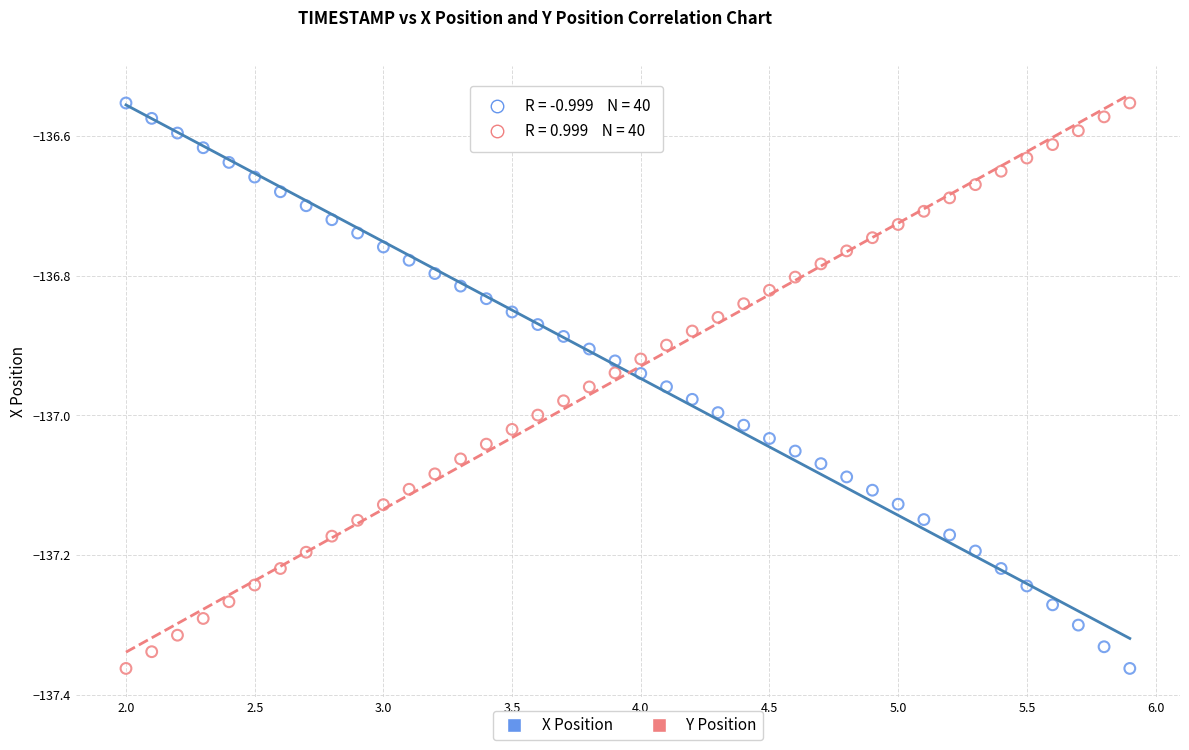

Across all data points, what is the range of X values (max minus min)?

3.9